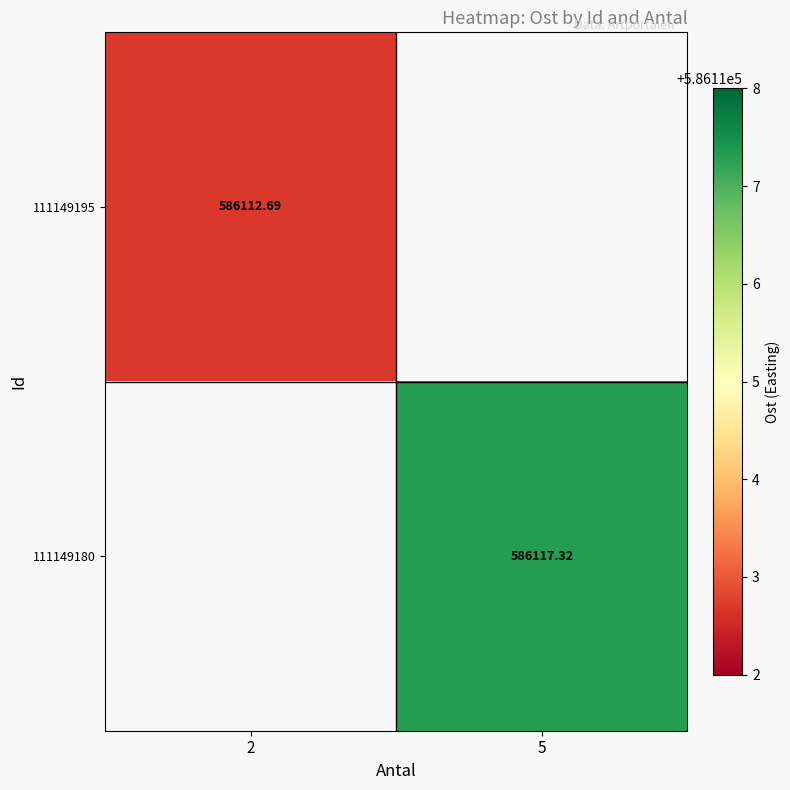

Is the value of 111149180 at 5 greater than the value of 111149195 at 2?

Yes